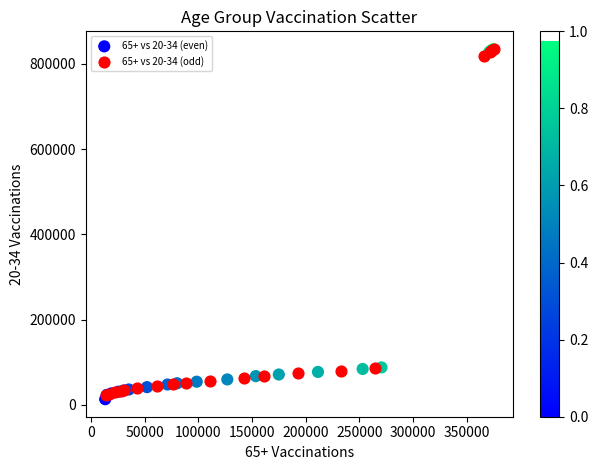

What are all the series names shown in the legend?

65+ vs 20-34 (even), 65+ vs 20-34 (odd)